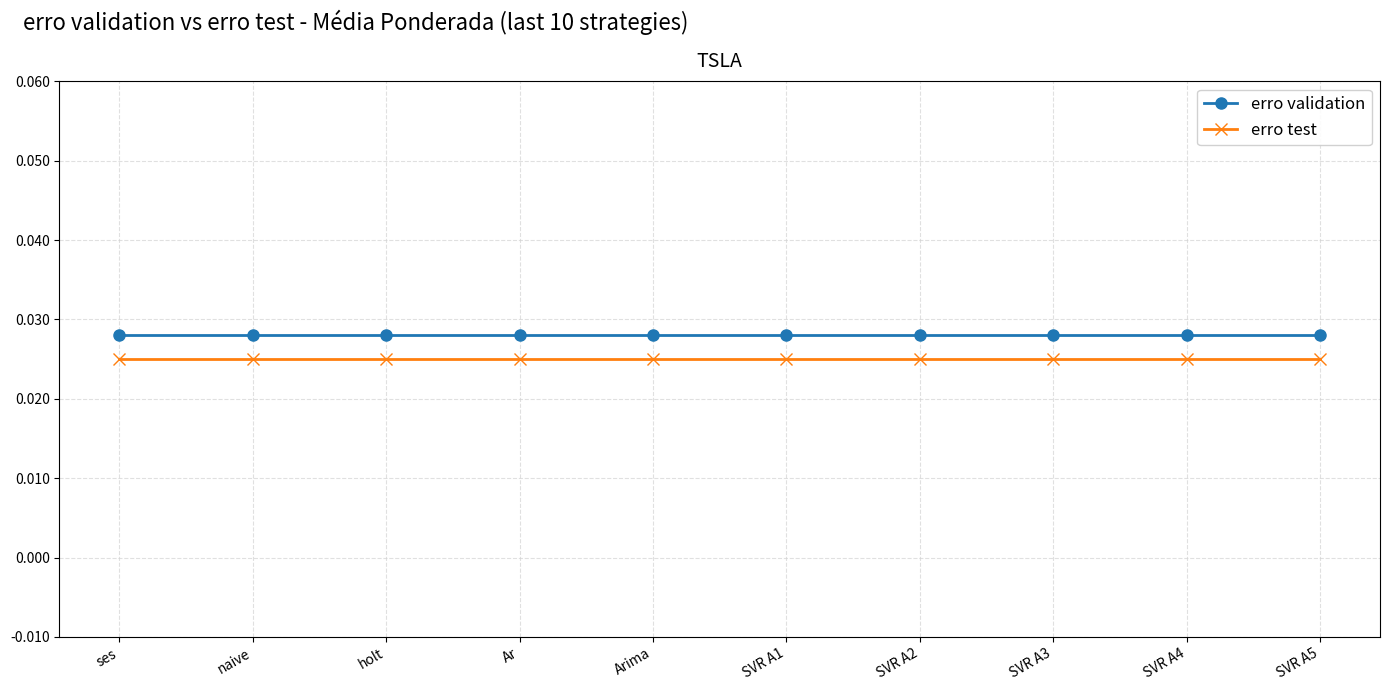

True or false: erro test and erro validation cross at least once.

False